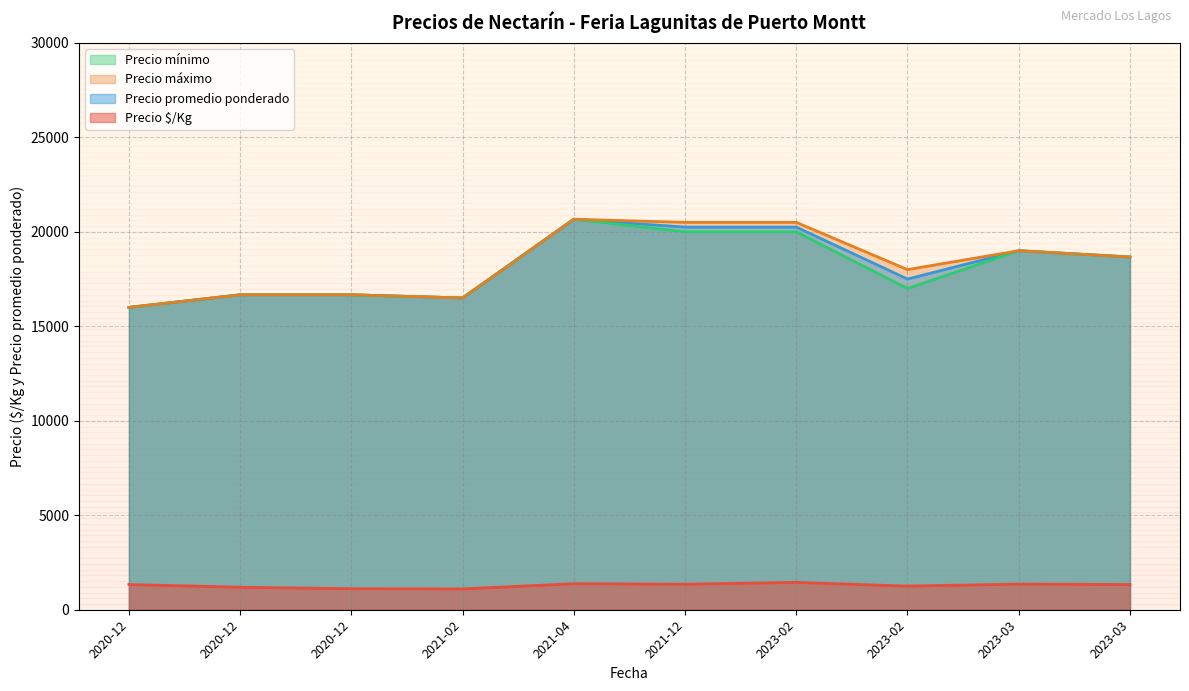

What is the sum of the Precio mínimo values at 2023-03-10 and 2021-12-28?

44000